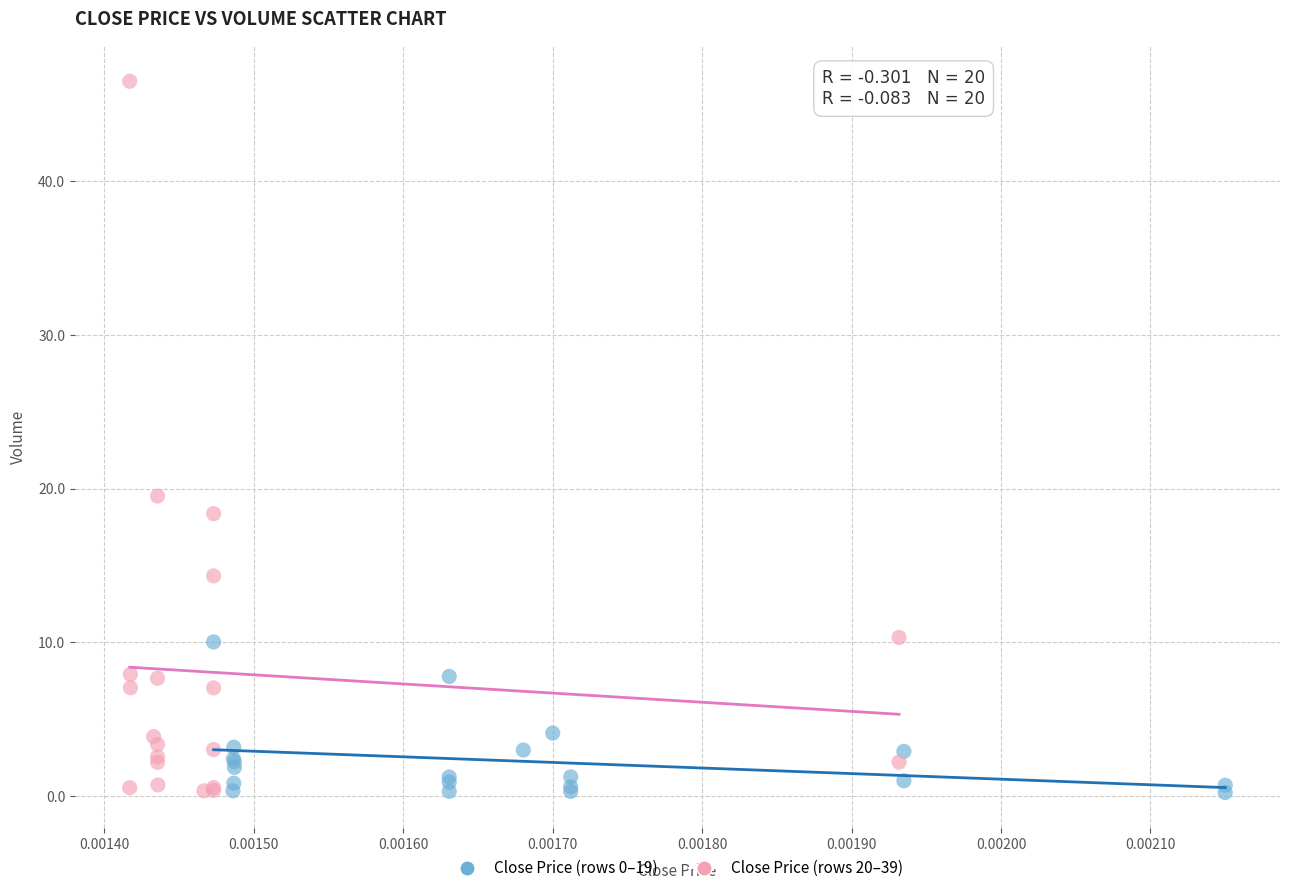

Which series contains the highest Y value?

Close Price (rows 20–39)